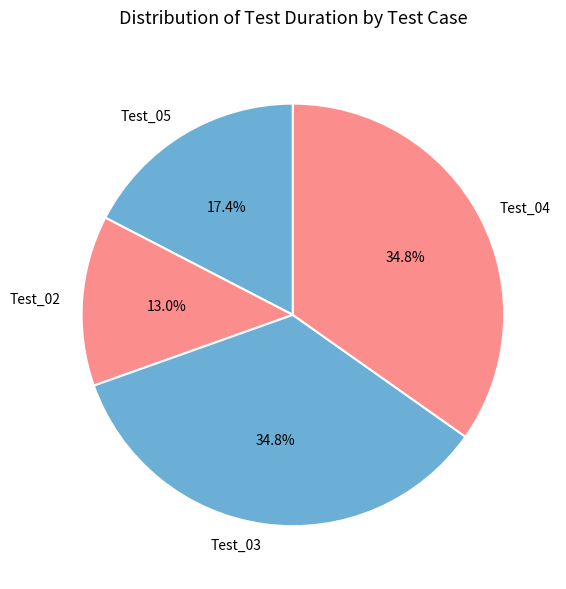

Is it true that Test_05 is 17% of the pie?

True